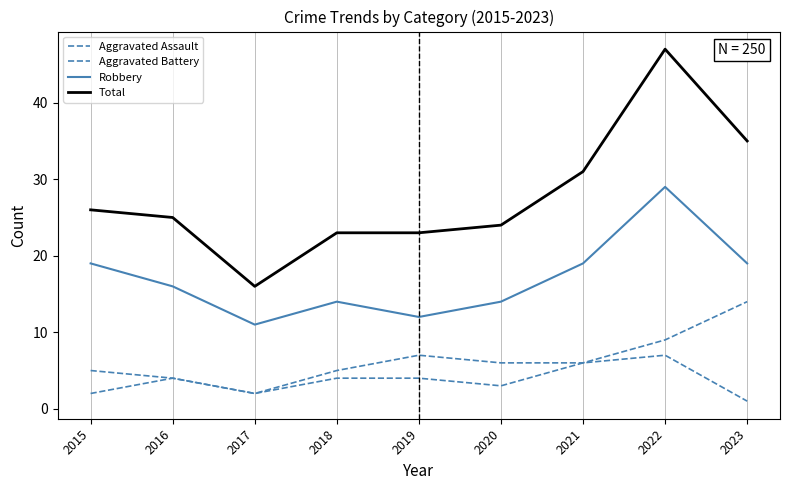

How many lines are shown in the chart?

4